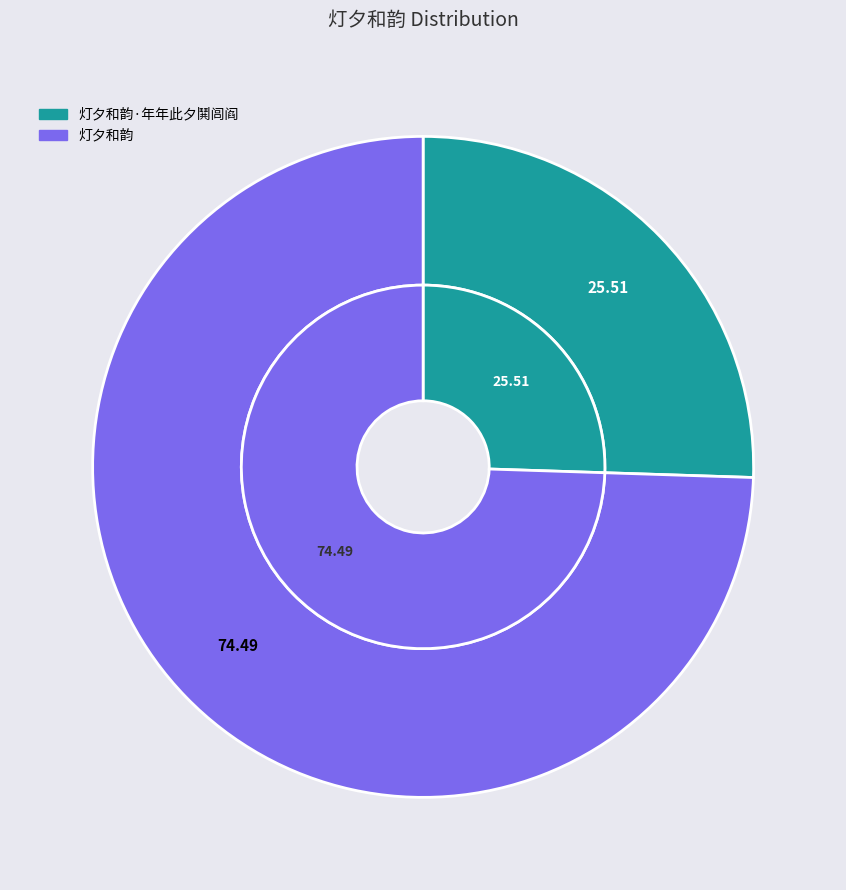

Approximately how many times larger is the value at 灯夕和韵·年年此夕鬨闾阎 compared to 灯夕和韵?

0.3